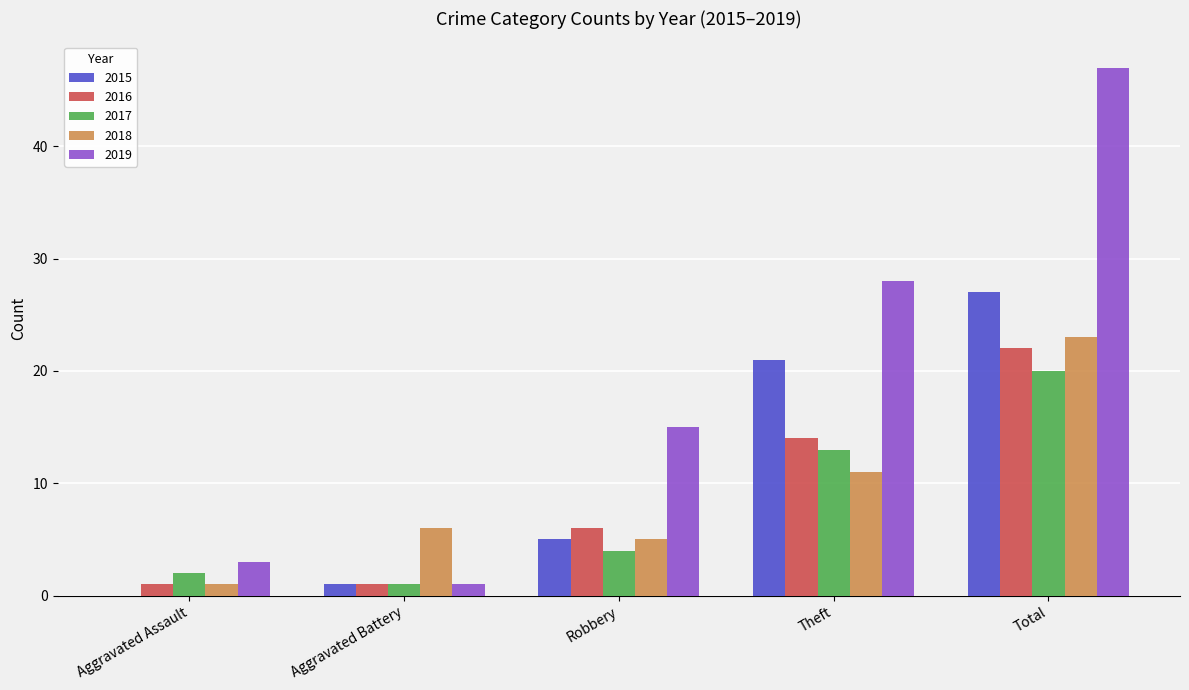

Is the value of 2017 at Aggravated Assault greater than the value of 2019 at Theft?

No